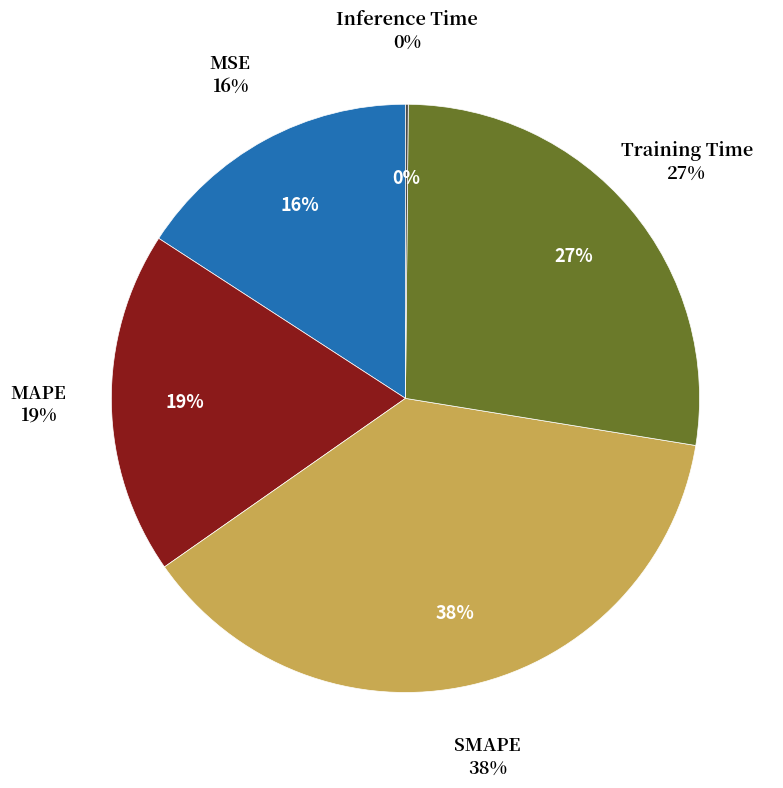

Which has a higher value, MSE or SMAPE?

SMAPE